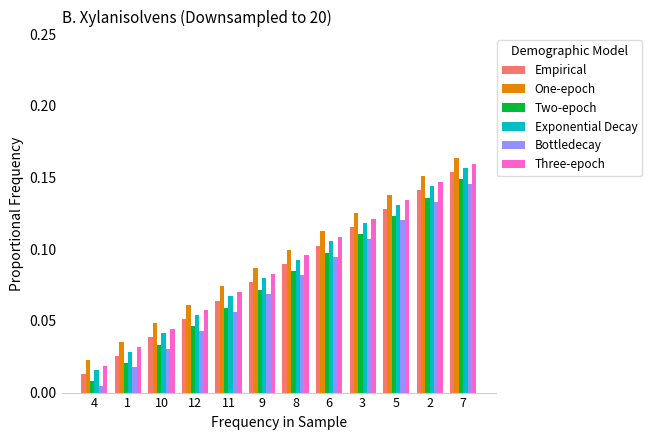

What position from the right is 11?

8